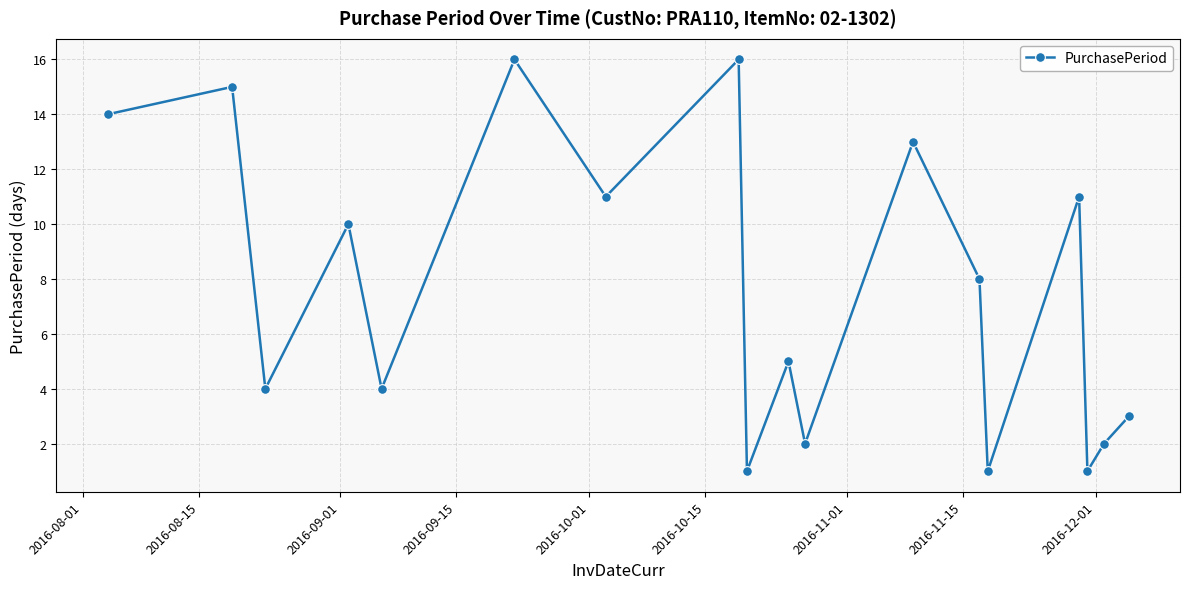

What is the difference between the maximum and minimum values?

15